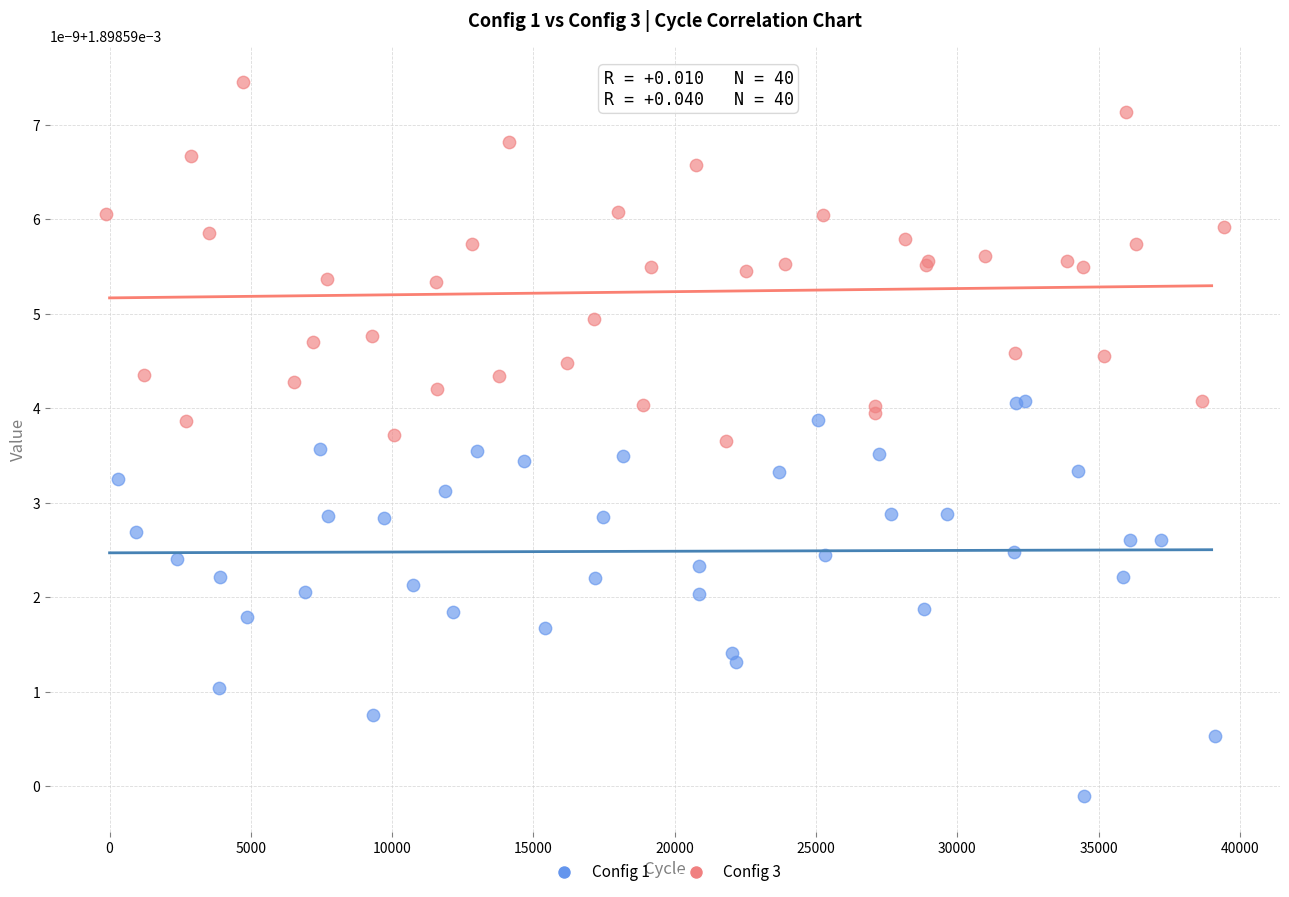

Which series reaches the maximum Y coordinate?

Config 3